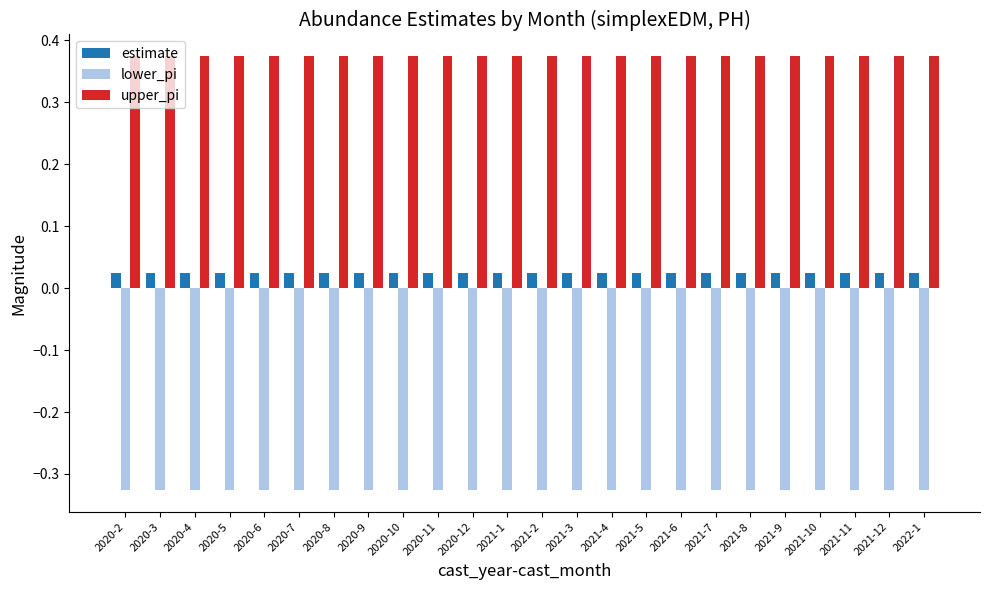

The upper_pi series shows 0.6 at 2021-11. True or false?

False